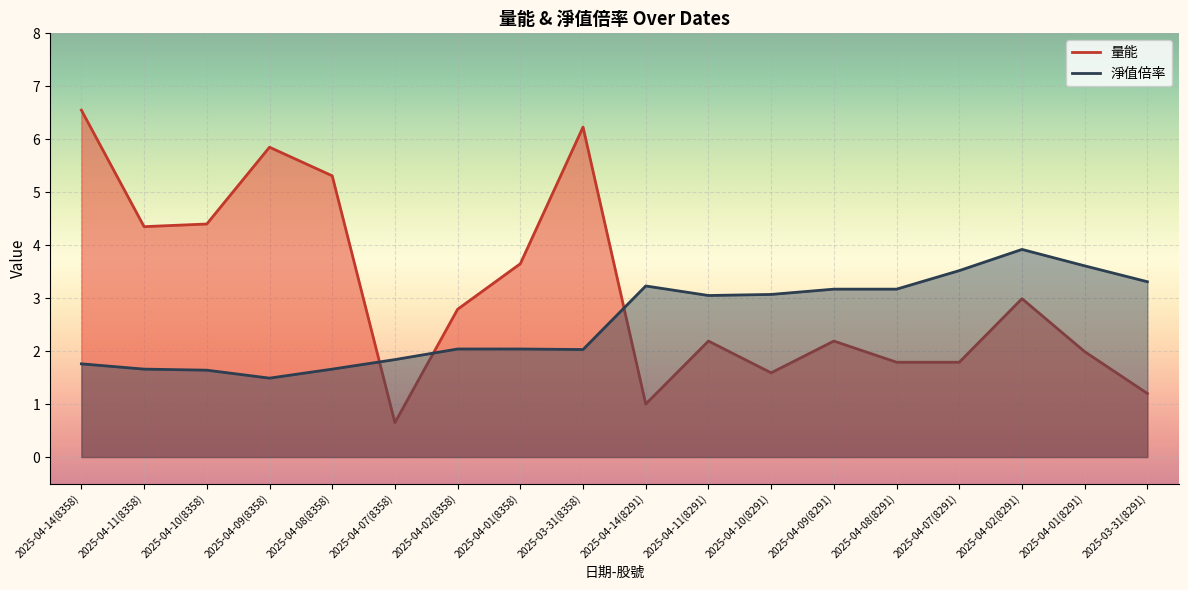

Which series has the largest total across all categories?

量能